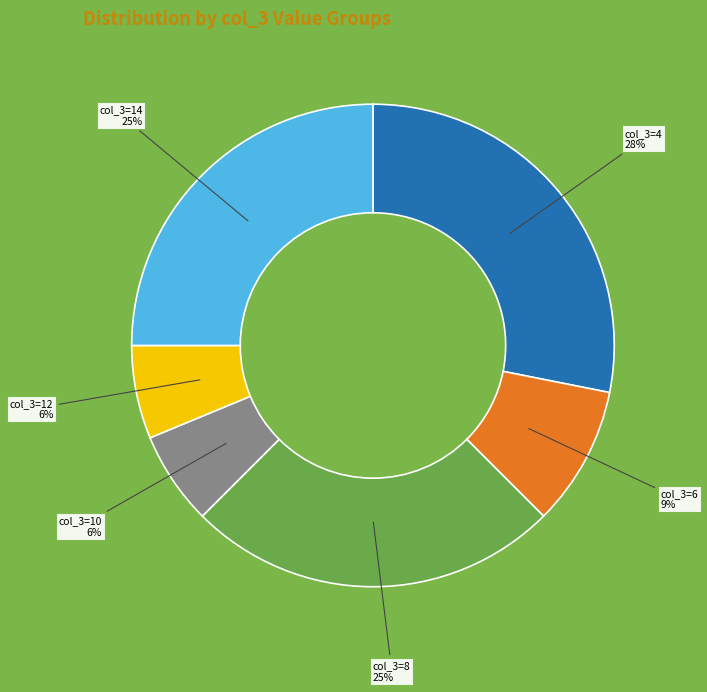

True or false: col_3=8 accounts for 25% of the total.

True